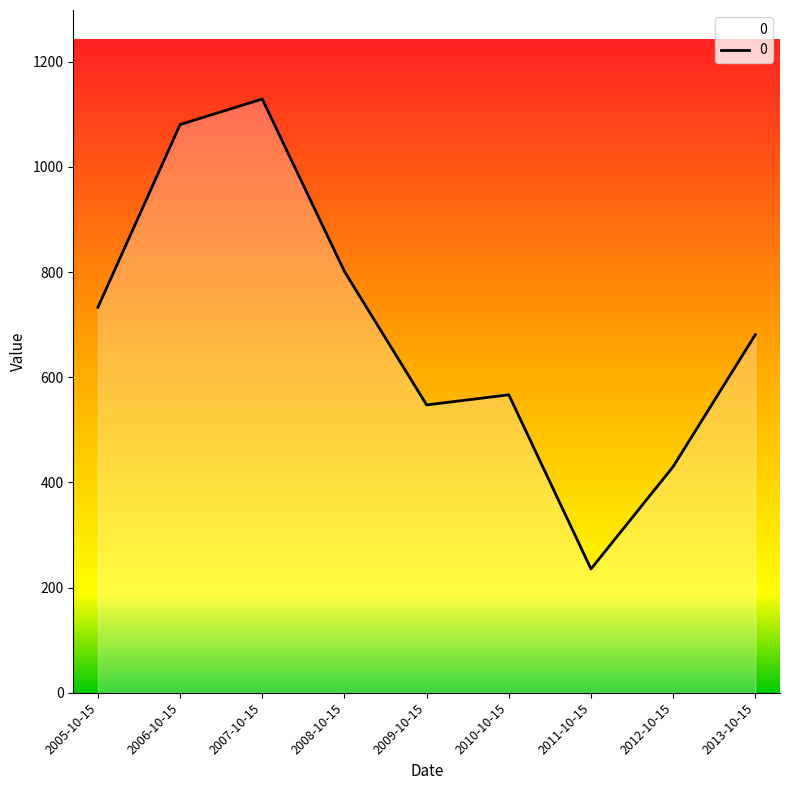

List the labels in order of value, smallest first.

2011-10-15, 2012-10-15, 2009-10-15, 2010-10-15, 2013-10-15, 2005-10-15, 2008-10-15, 2006-10-15, 2007-10-15